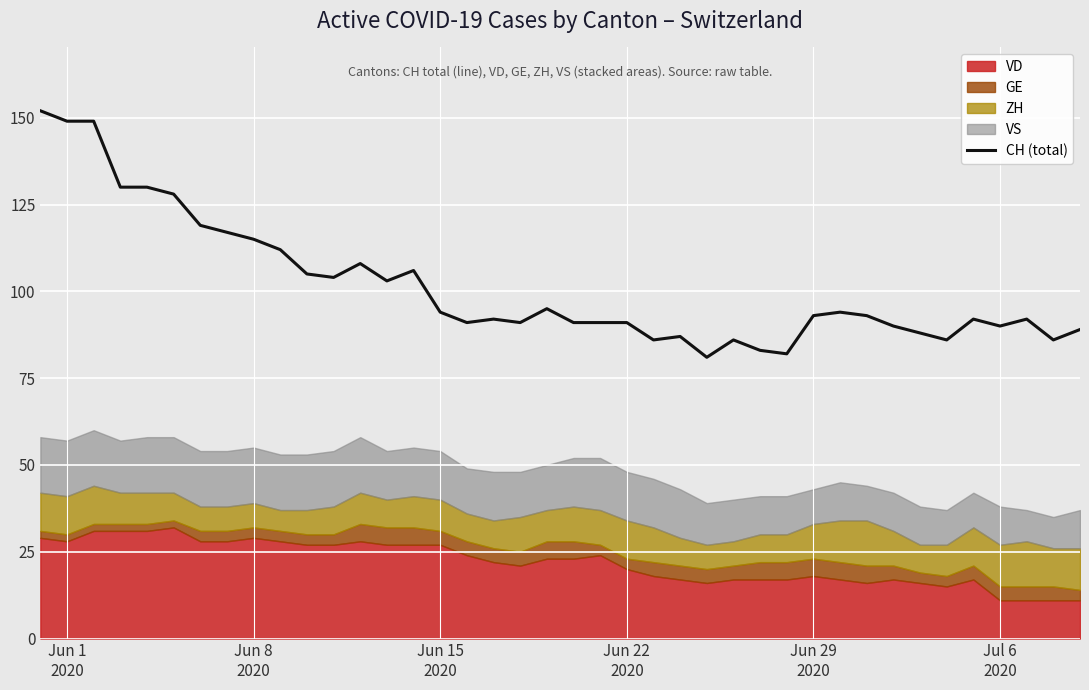

What is the highest value of the CH (total) series?

152